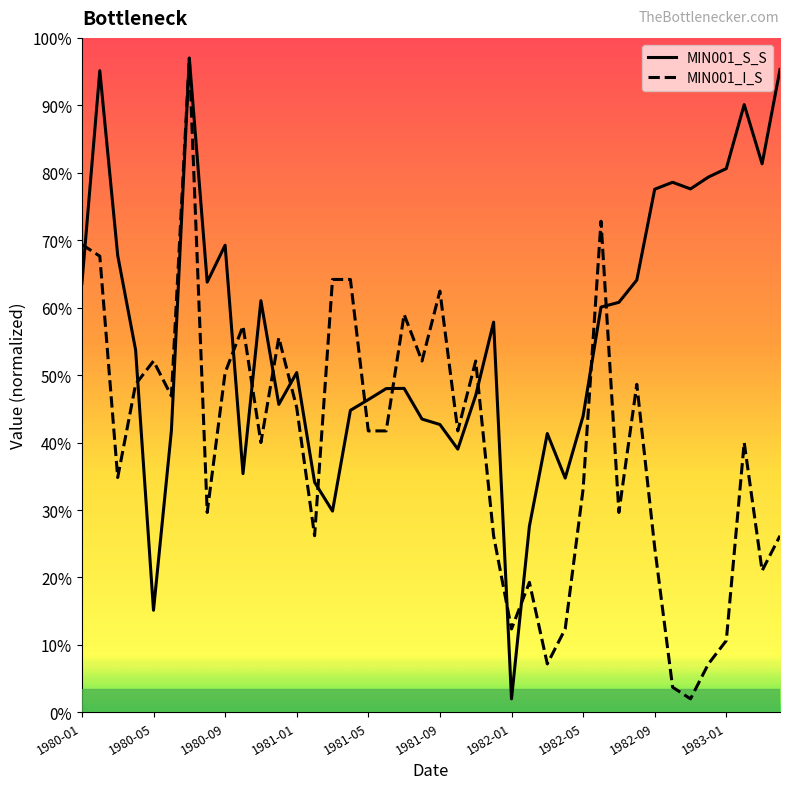

Which series has the largest total across all categories?

MIN001_S_S